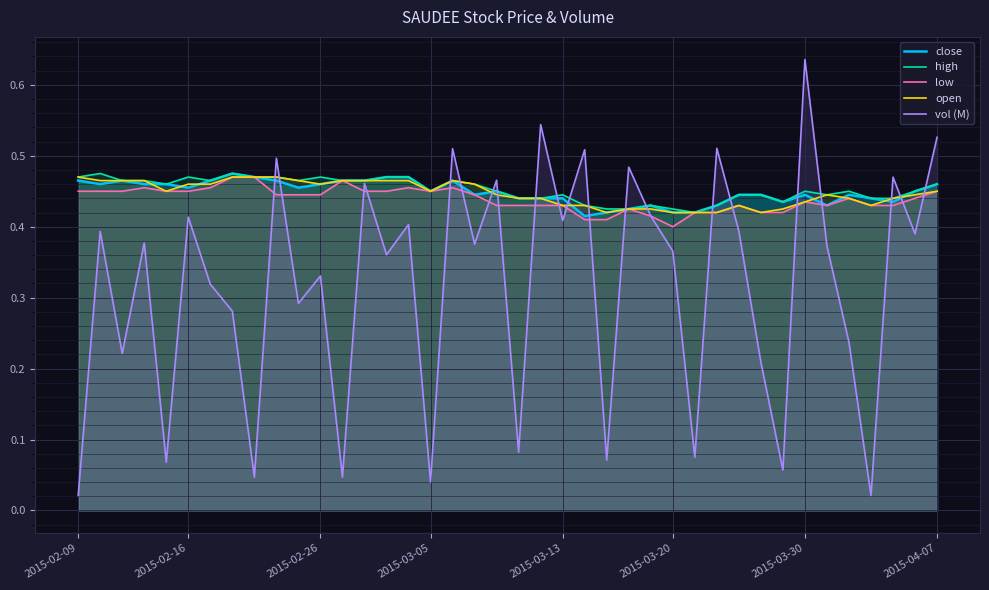

Reading left to right, what are all the values shown in this chart?

close: 0.5	0.5	0.5	0.5	0.5	0.5	0.5	0.5	0.5	0.5	0.5	0.5	0.5	0.5	0.5	0.5	0.5	0.5	0.4	0.5	0.4	0.4	0.4	0.4	0.4	0.4	0.4	0.4	0.4	0.4	0.4	0.4	0.4	0.4	0.4	0.4	0.4	0.4	0.5	0.5
high: 0.5	0.5	0.5	0.5	0.5	0.5	0.5	0.5	0.5	0.5	0.5	0.5	0.5	0.5	0.5	0.5	0.5	0.5	0.5	0.5	0.4	0.4	0.4	0.4	0.4	0.4	0.4	0.4	0.4	0.4	0.4	0.4	0.4	0.5	0.4	0.5	0.4	0.4	0.5	0.5
low: 0.5	0.5	0.5	0.5	0.5	0.5	0.5	0.5	0.5	0.4	0.4	0.4	0.5	0.5	0.5	0.5	0.5	0.5	0.4	0.4	0.4	0.4	0.4	0.4	0.4	0.4	0.4	0.4	0.4	0.4	0.4	0.4	0.4	0.4	0.4	0.4	0.4	0.4	0.4	0.5
open: 0.5	0.5	0.5	0.5	0.5	0.5	0.5	0.5	0.5	0.5	0.5	0.5	0.5	0.5	0.5	0.5	0.5	0.5	0.5	0.4	0.4	0.4	0.4	0.4	0.4	0.4	0.4	0.4	0.4	0.4	0.4	0.4	0.4	0.4	0.4	0.4	0.4	0.4	0.4	0.5
vol (M): 0.0	0.4	0.2	0.4	0.1	0.4	0.3	0.3	0.0	0.5	0.3	0.3	0.0	0.5	0.4	0.4	0.0	0.5	0.4	0.5	0.1	0.5	0.4	0.5	0.1	0.5	0.4	0.4	0.1	0.5	0.4	0.2	0.1	0.6	0.4	0.2	0.0	0.5	0.4	0.5